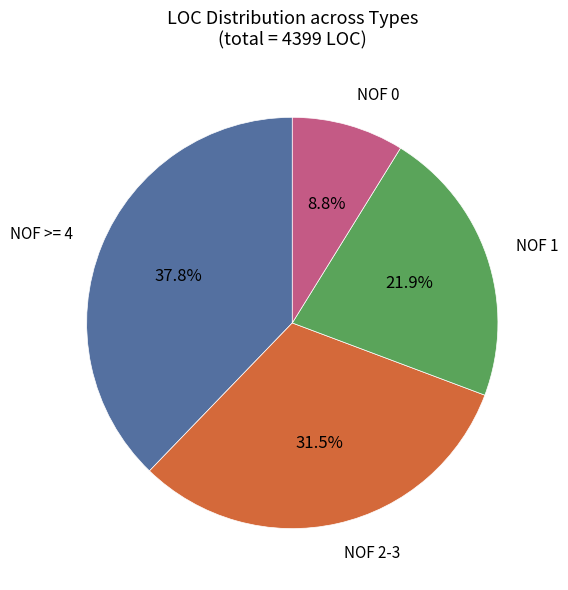

Does any single category account for the majority?

No